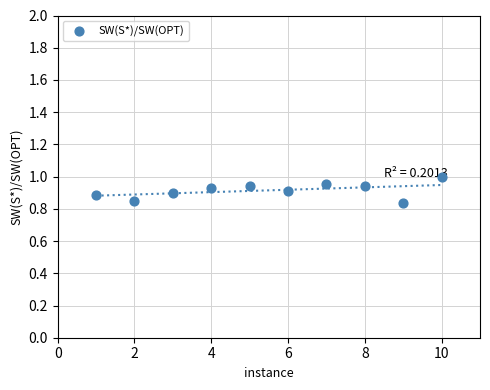

What is the range of X values (max minus min)?

9.0